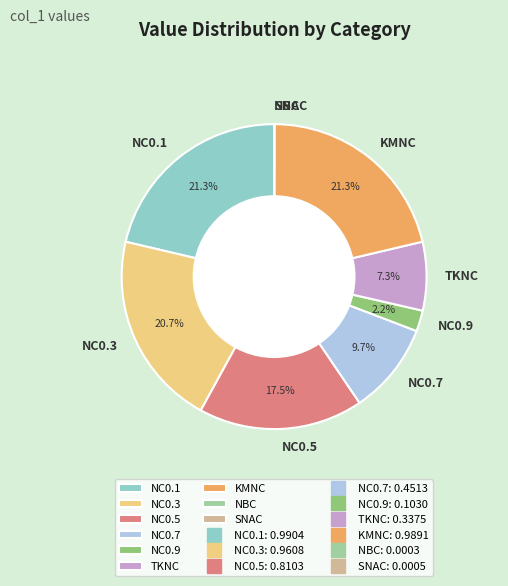

Does KMNC represent more than half of the total?

No